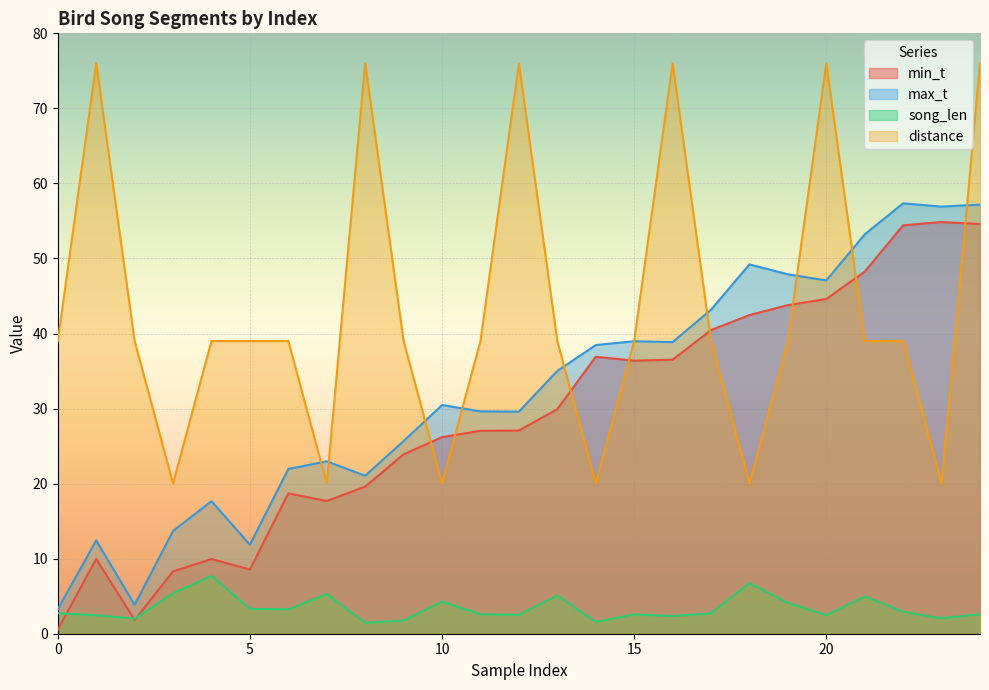

True or false: distance and min_t cross at least once.

True